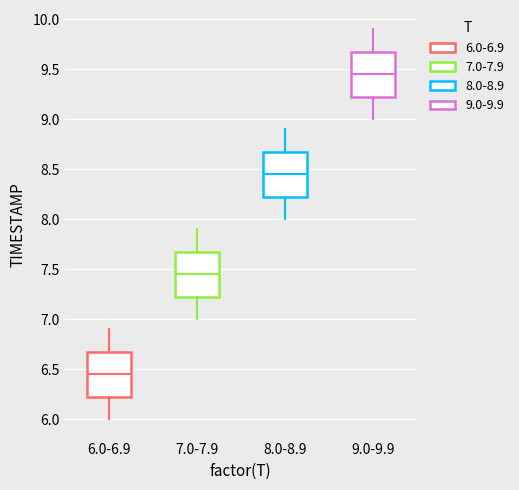

Where does the median line of the box for 9.0-9.9 sit on the y-axis? The values are not printed on the chart, so give them approximately, as read against the axis.

9.45